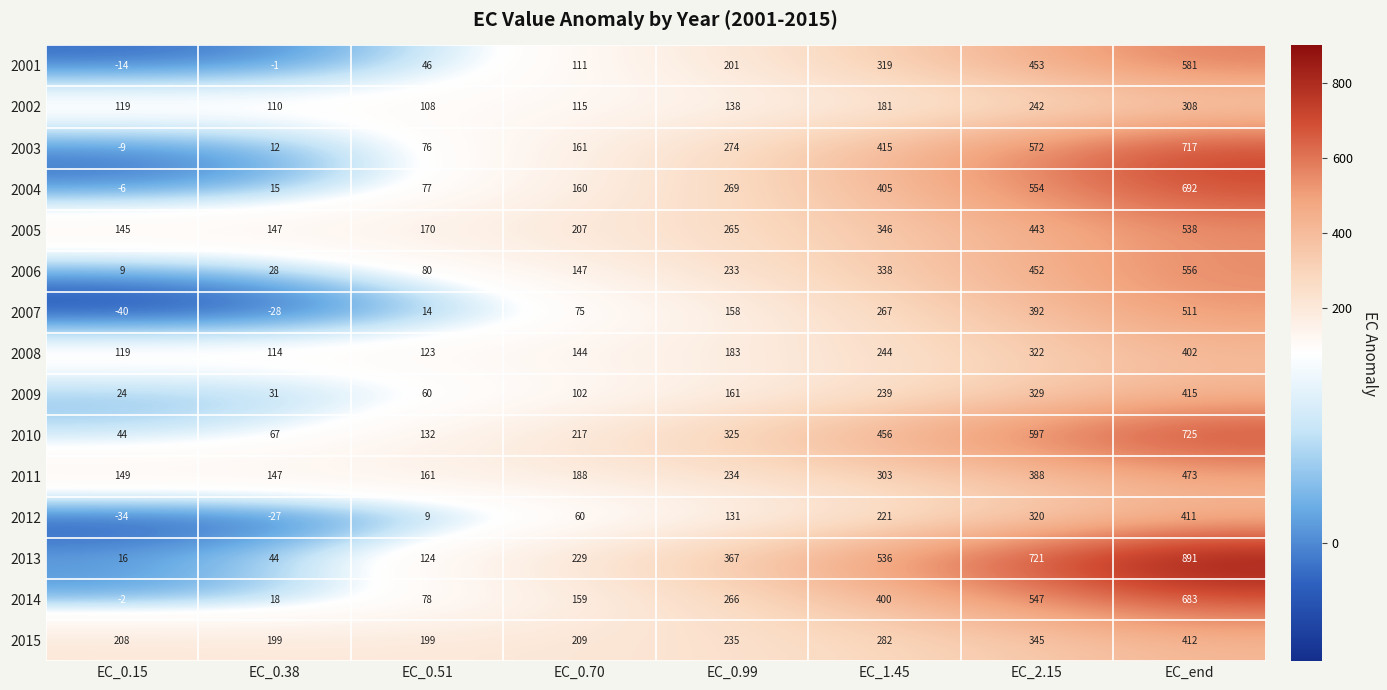

What is the maximum value shown in the chart?

891